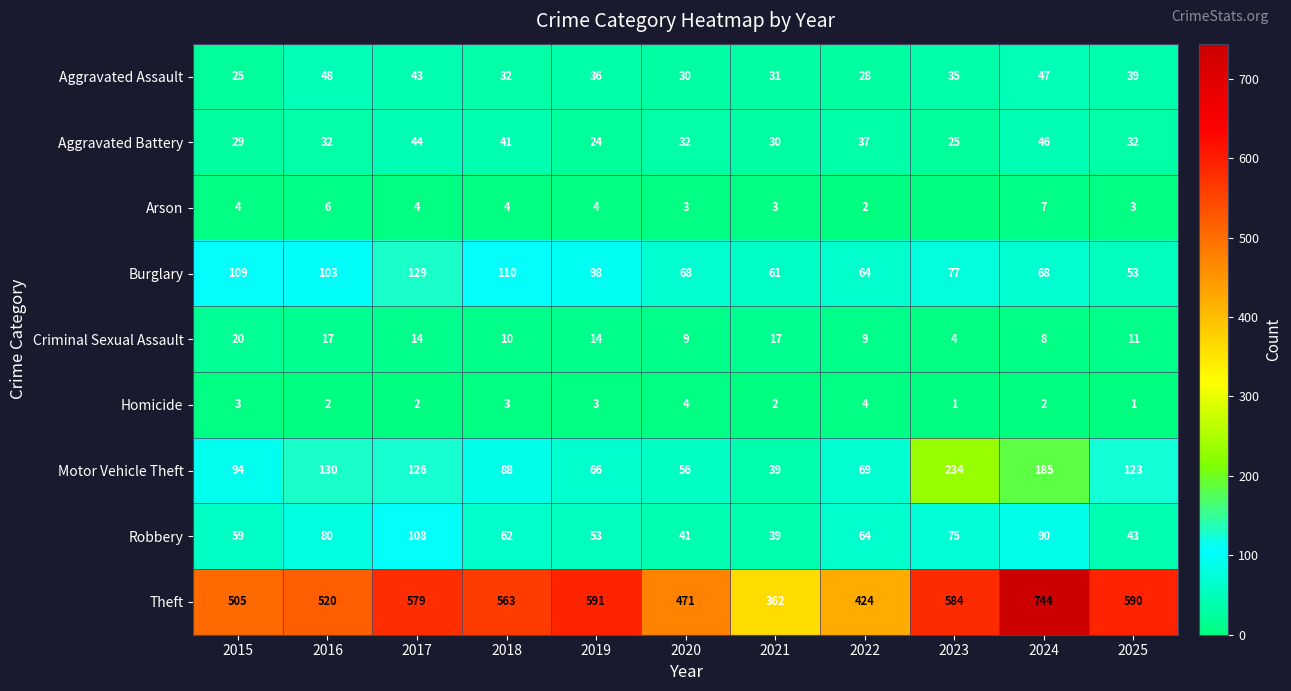

Is the value of Homicide at 2015 greater than the value of Robbery at 2021?

No